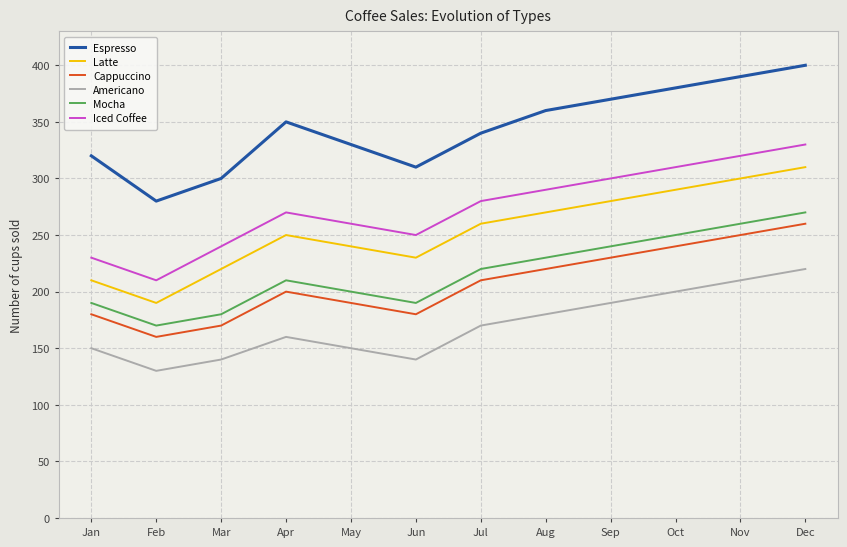

True or false: Latte and Espresso cross at least once.

False